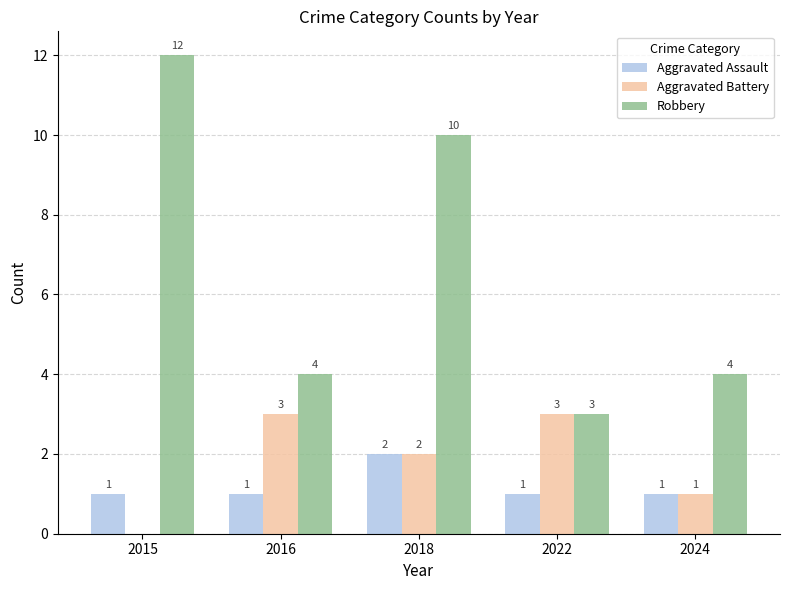

Which series changed the most between 2015 and 2024?

Robbery